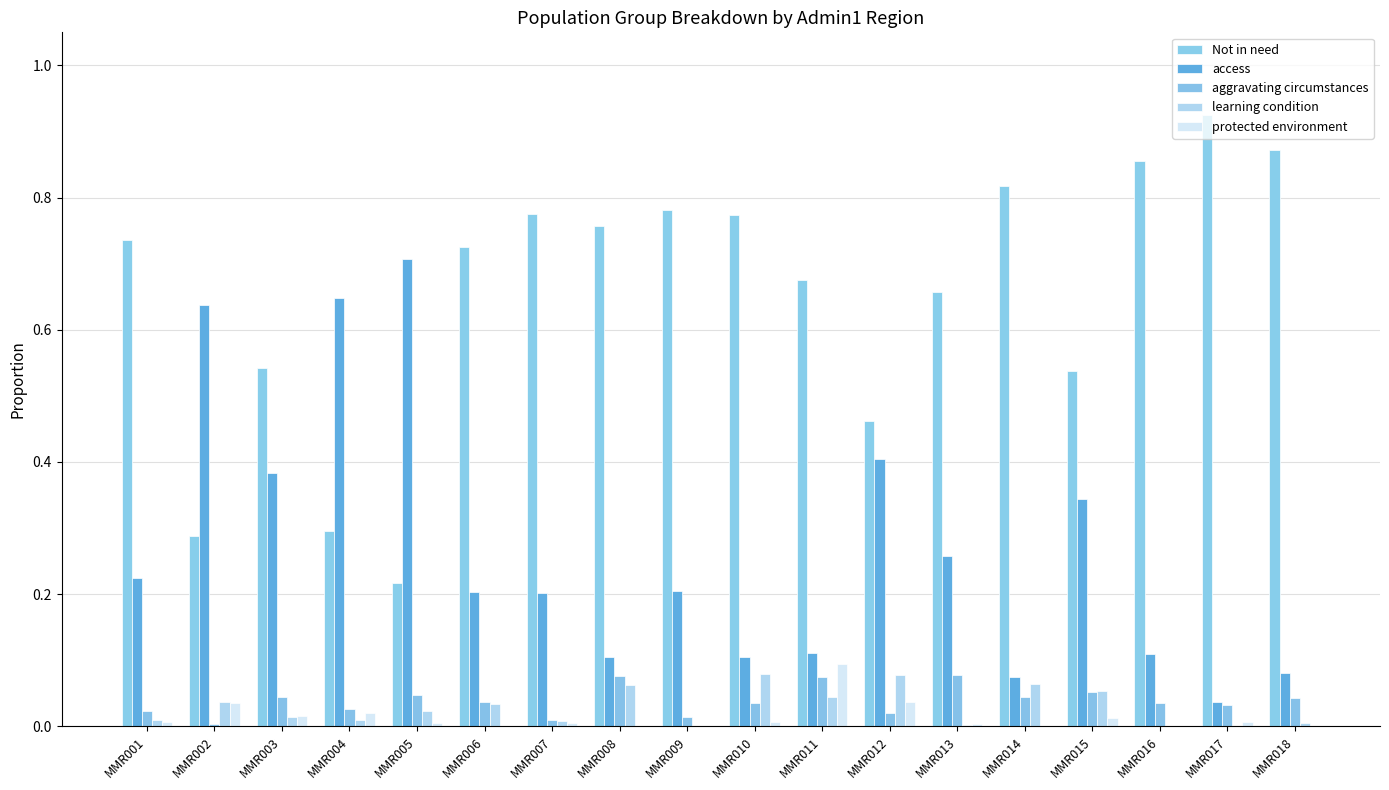

The value of learning condition at MMR004 is 0.0. True or false?

True